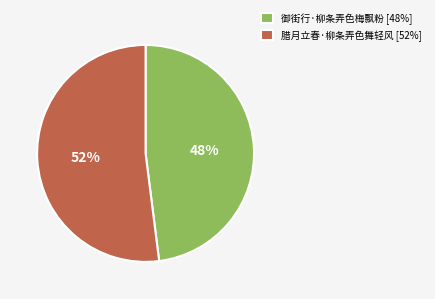

Rank the categories by value from highest to lowest.

腊月立春·柳条弄色舞轻风, 御街行·柳条弄色梅飘粉